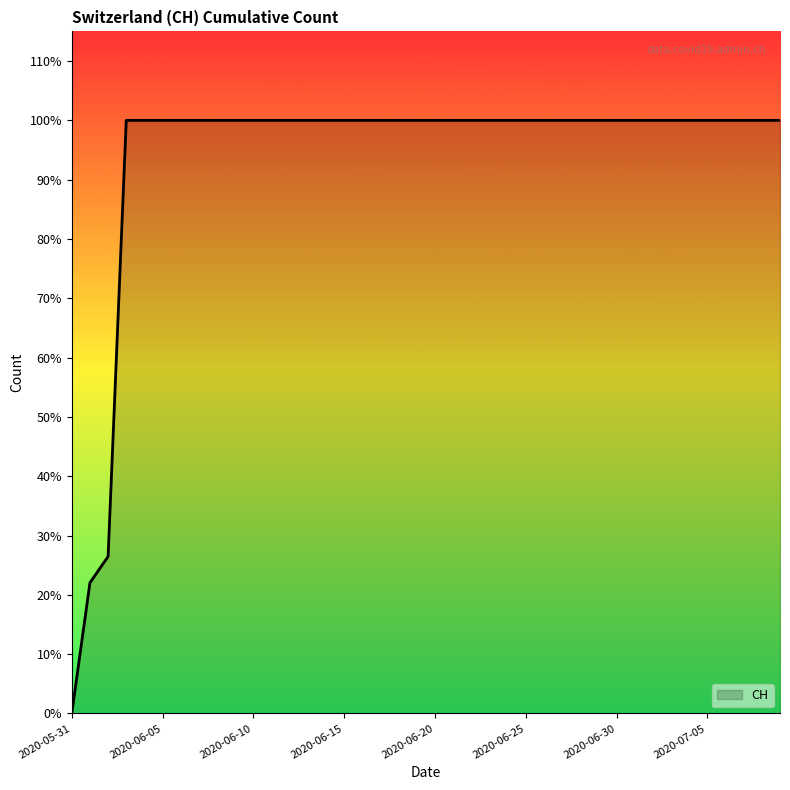

True or false: there are more than 1 points higher than both neighbors.

False